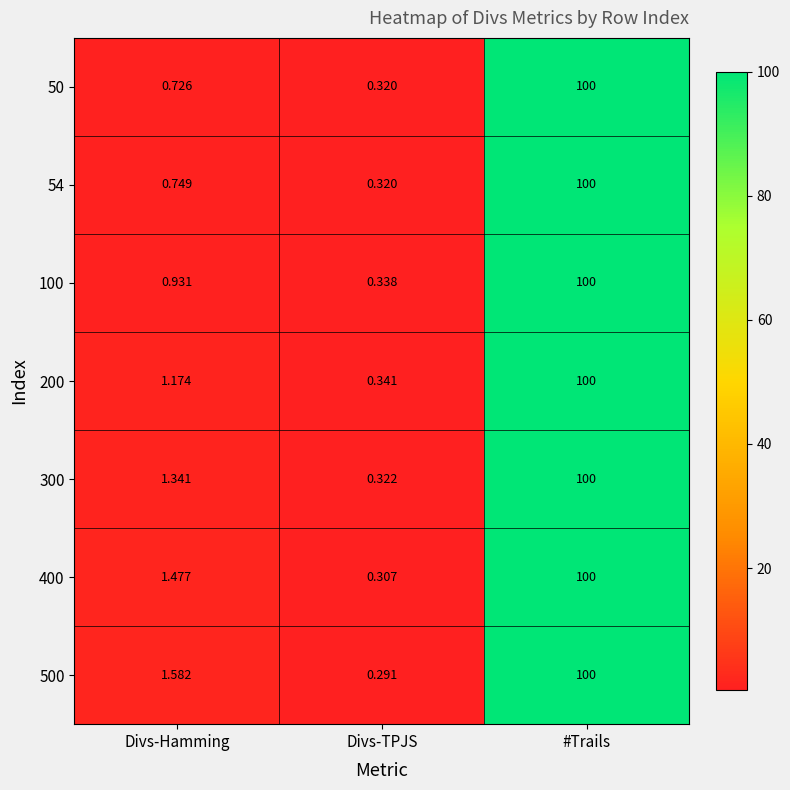

Which series changed the most between Divs-Hamming and #Trails?

50